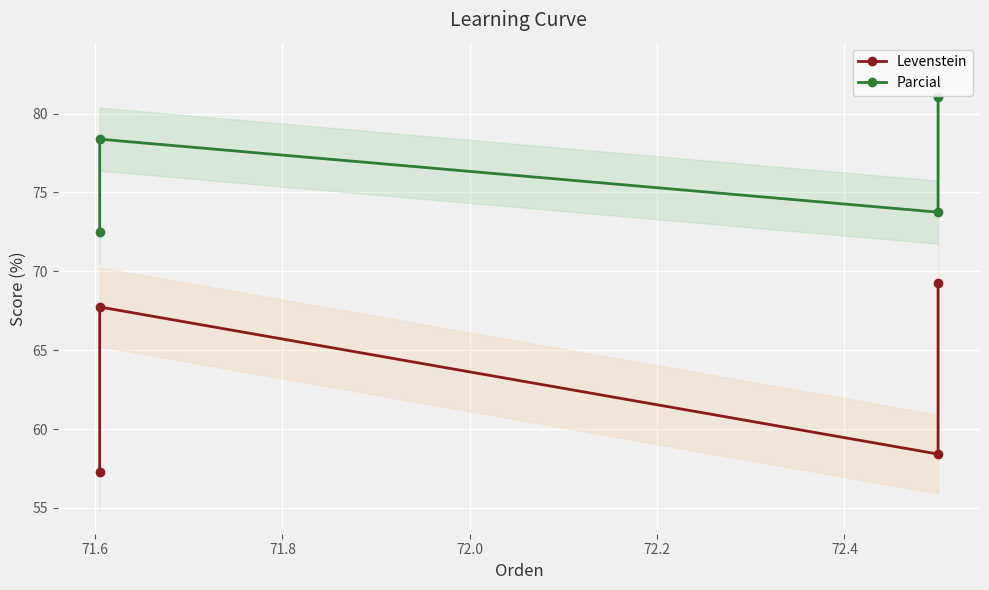

What is the difference between the maximum and minimum values in the Parcial series?

8.6